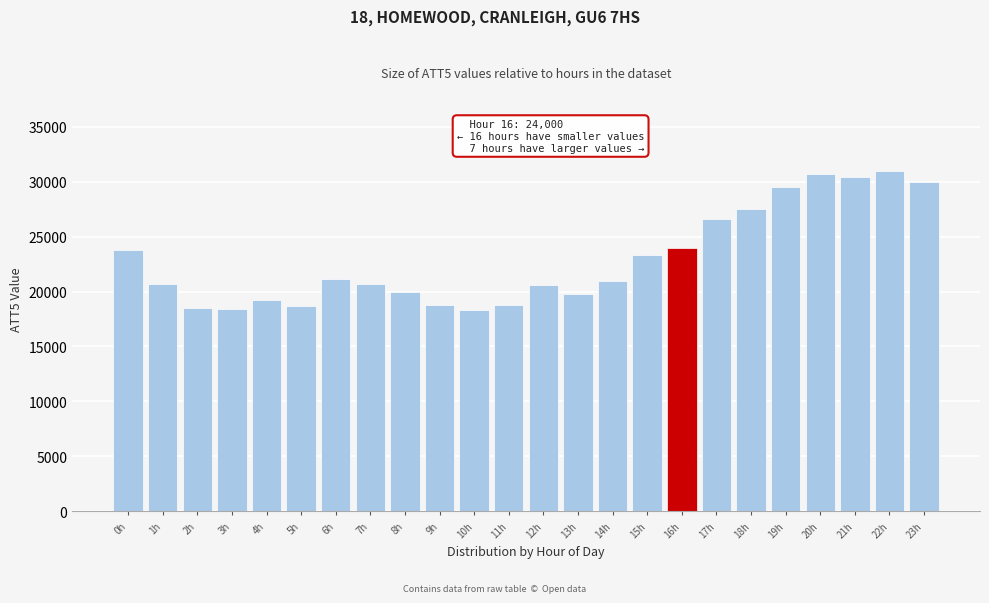

What is the minimum value shown in the chart?

18300